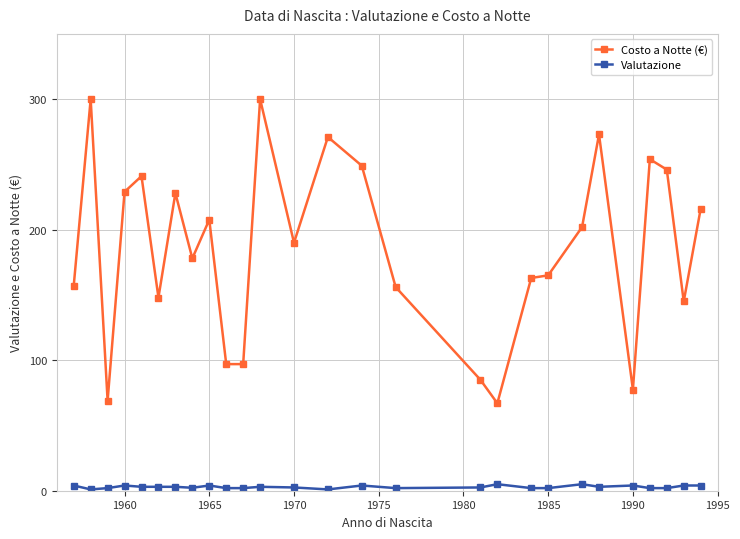

Which series has the largest range (max minus min)?

Costo a Notte (€)